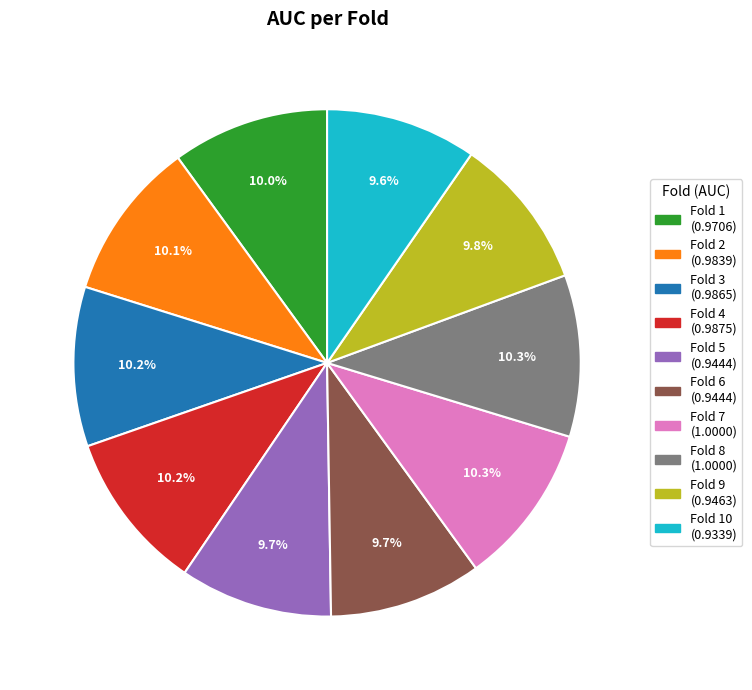

Does any single category account for the majority?

No